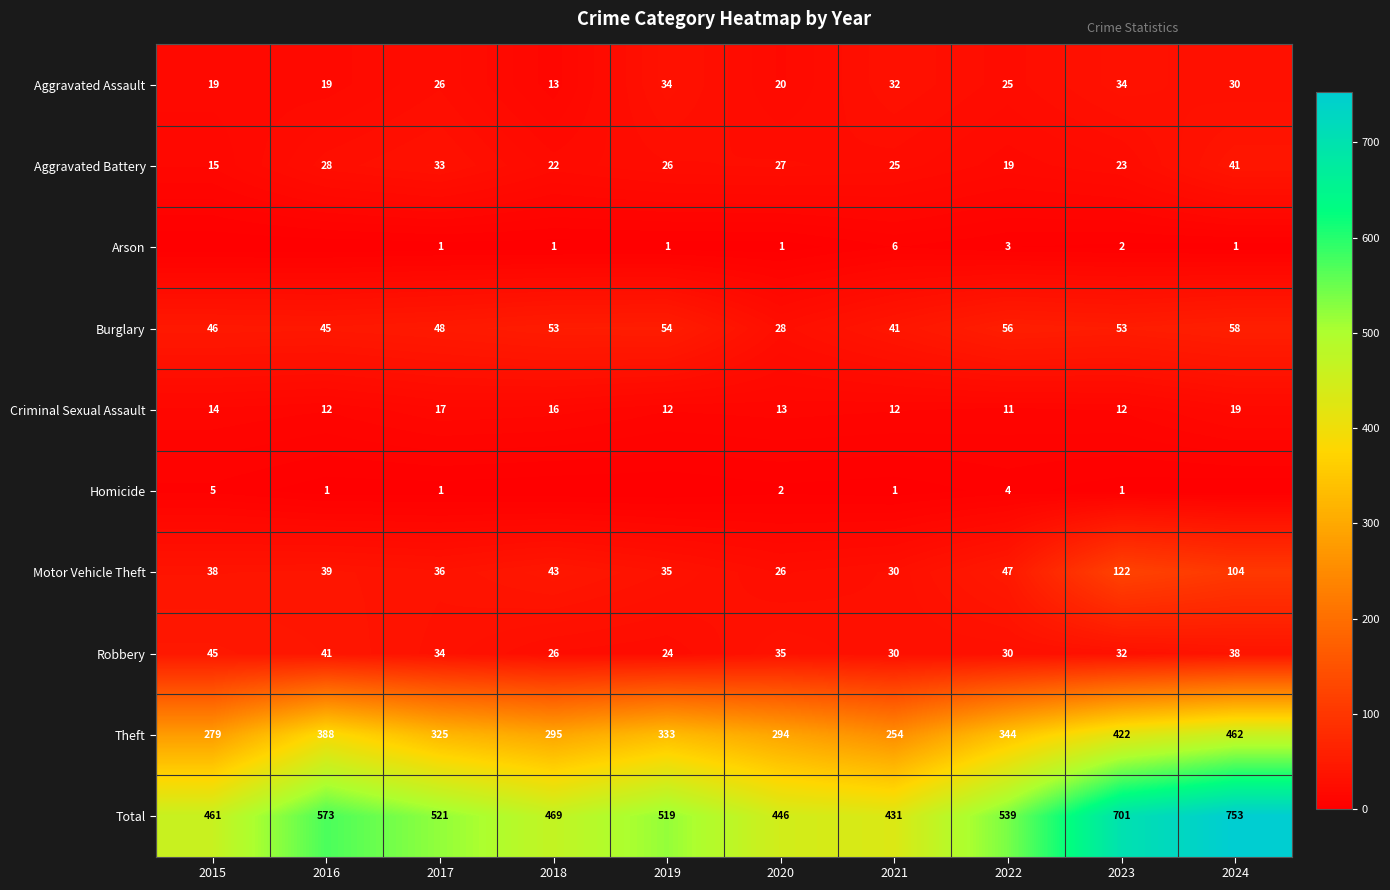

Between 2017 and 2020, which series saw the biggest shift?

Total